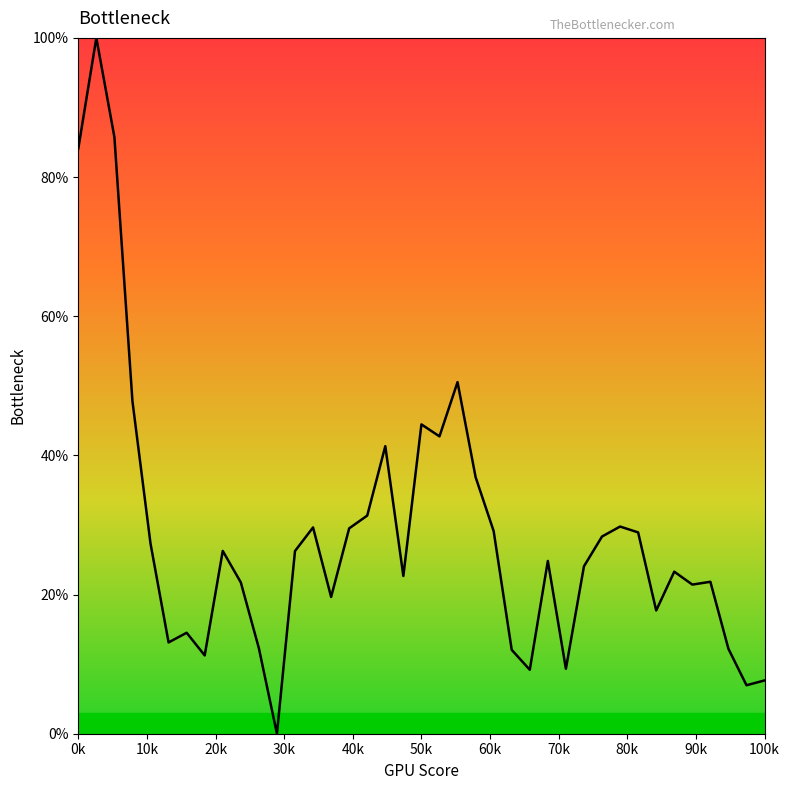

What is the maximum value shown in the chart?

100.0